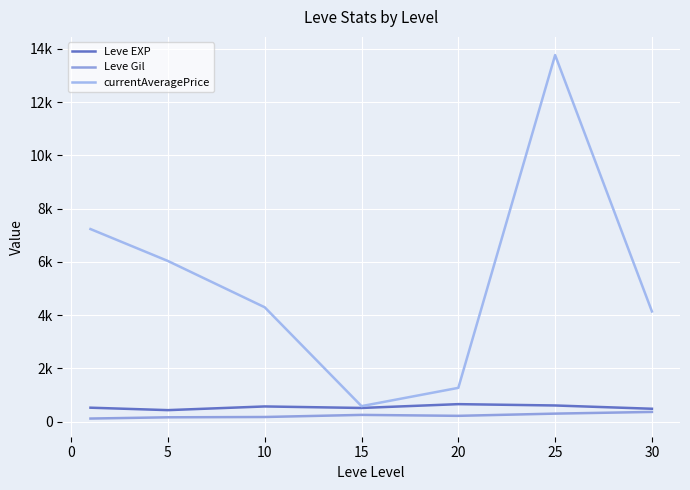

Rank the series by their maximum value, from lowest to highest.

Leve Gil, Leve EXP, currentAveragePrice